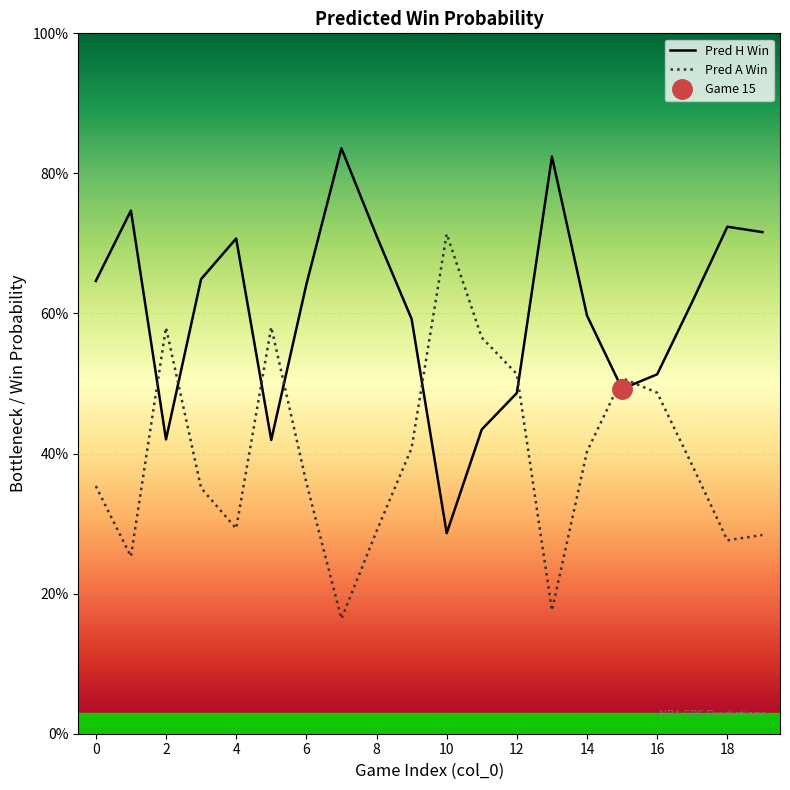

Is it true that Pred A Win equals 0.4 at 6?

True